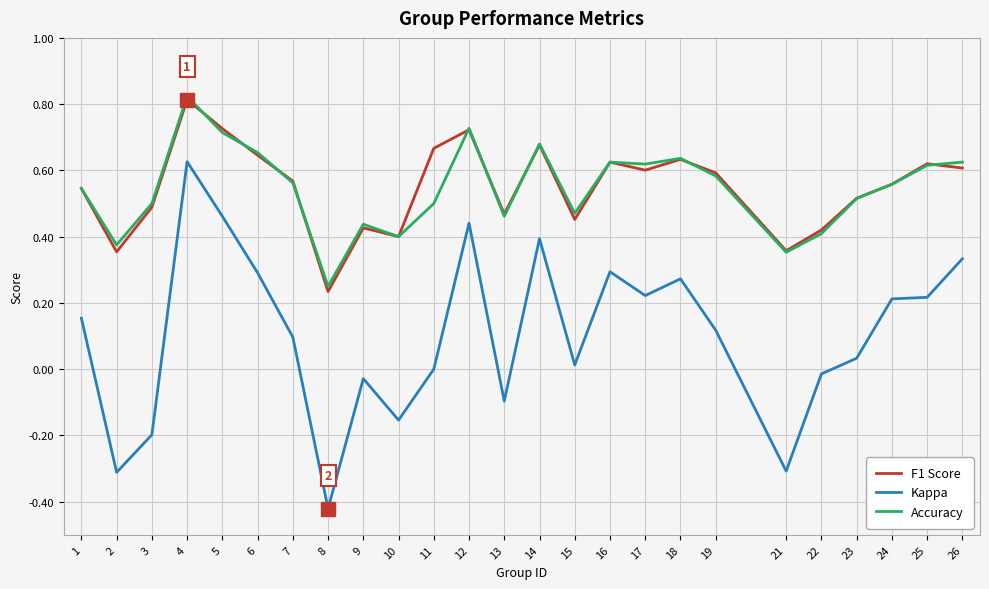

Which series has the widest spread of values?

Kappa